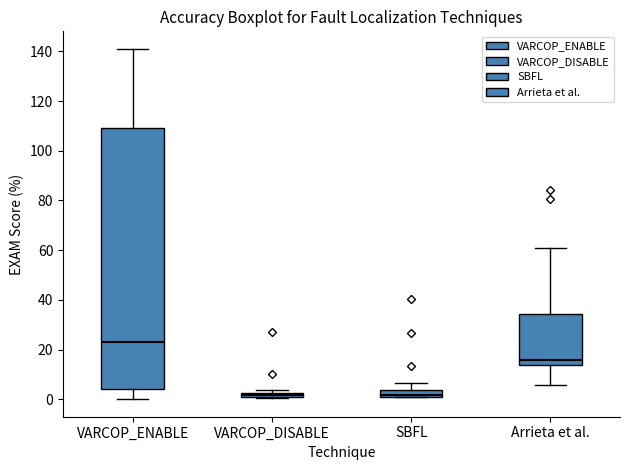

Where does the upper whisker of the box for Arrieta et al. end on the y-axis? The values are not printed on the chart, so give them approximately, as read against the axis.

60